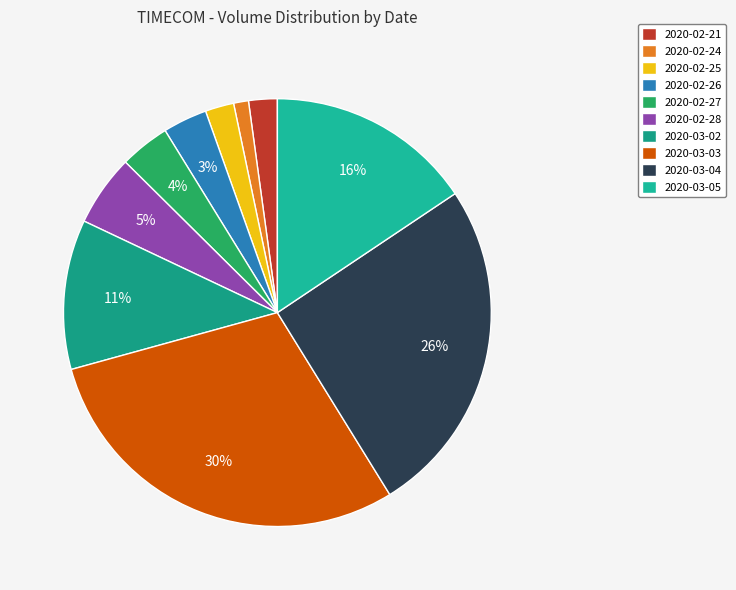

To the nearest percent, what percentage of the pie is 2020-03-03?

30%